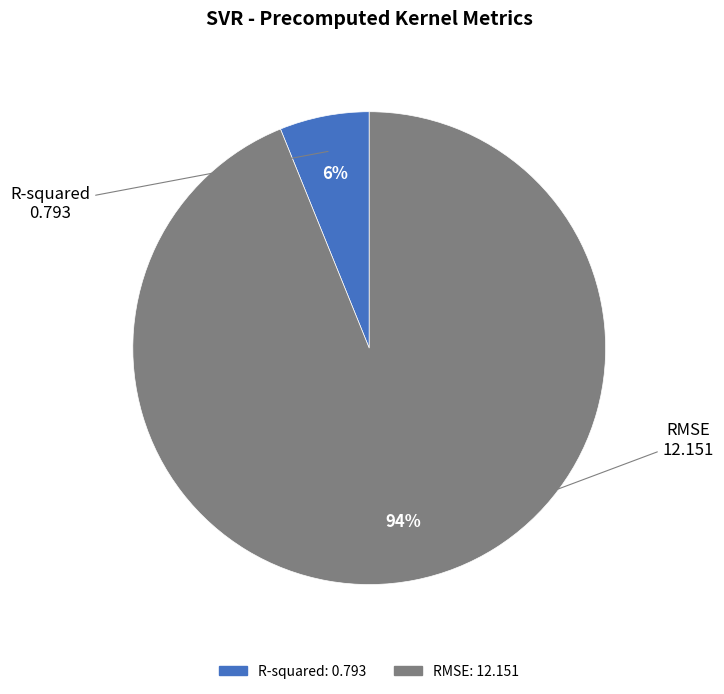

What percentage is the RMSE slice, to the nearest percent?

94%